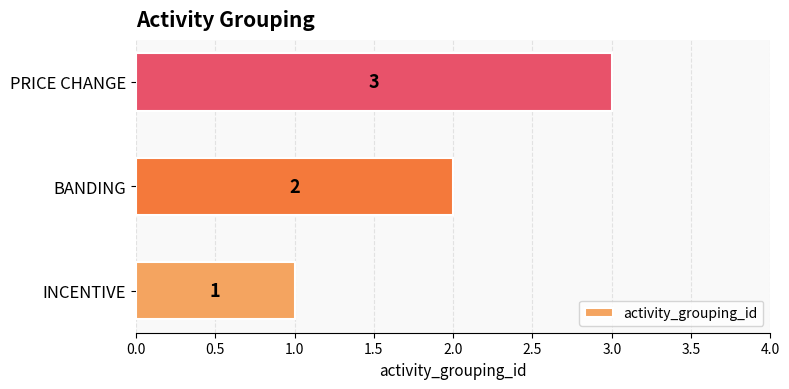

How many bars are there in total?

3